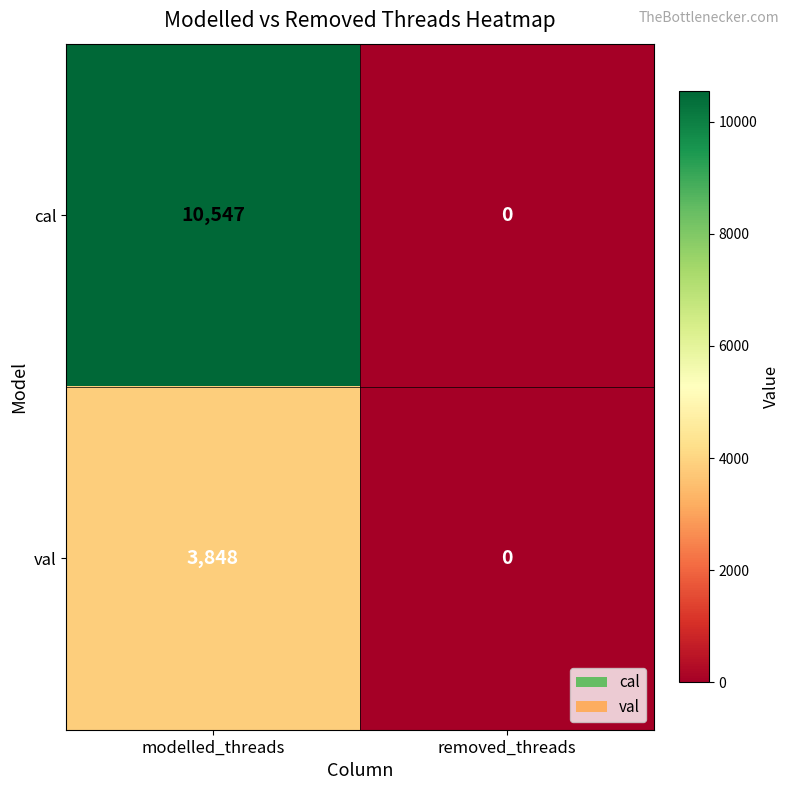

What is the sum of the val values at modelled_threads and removed_threads?

3848